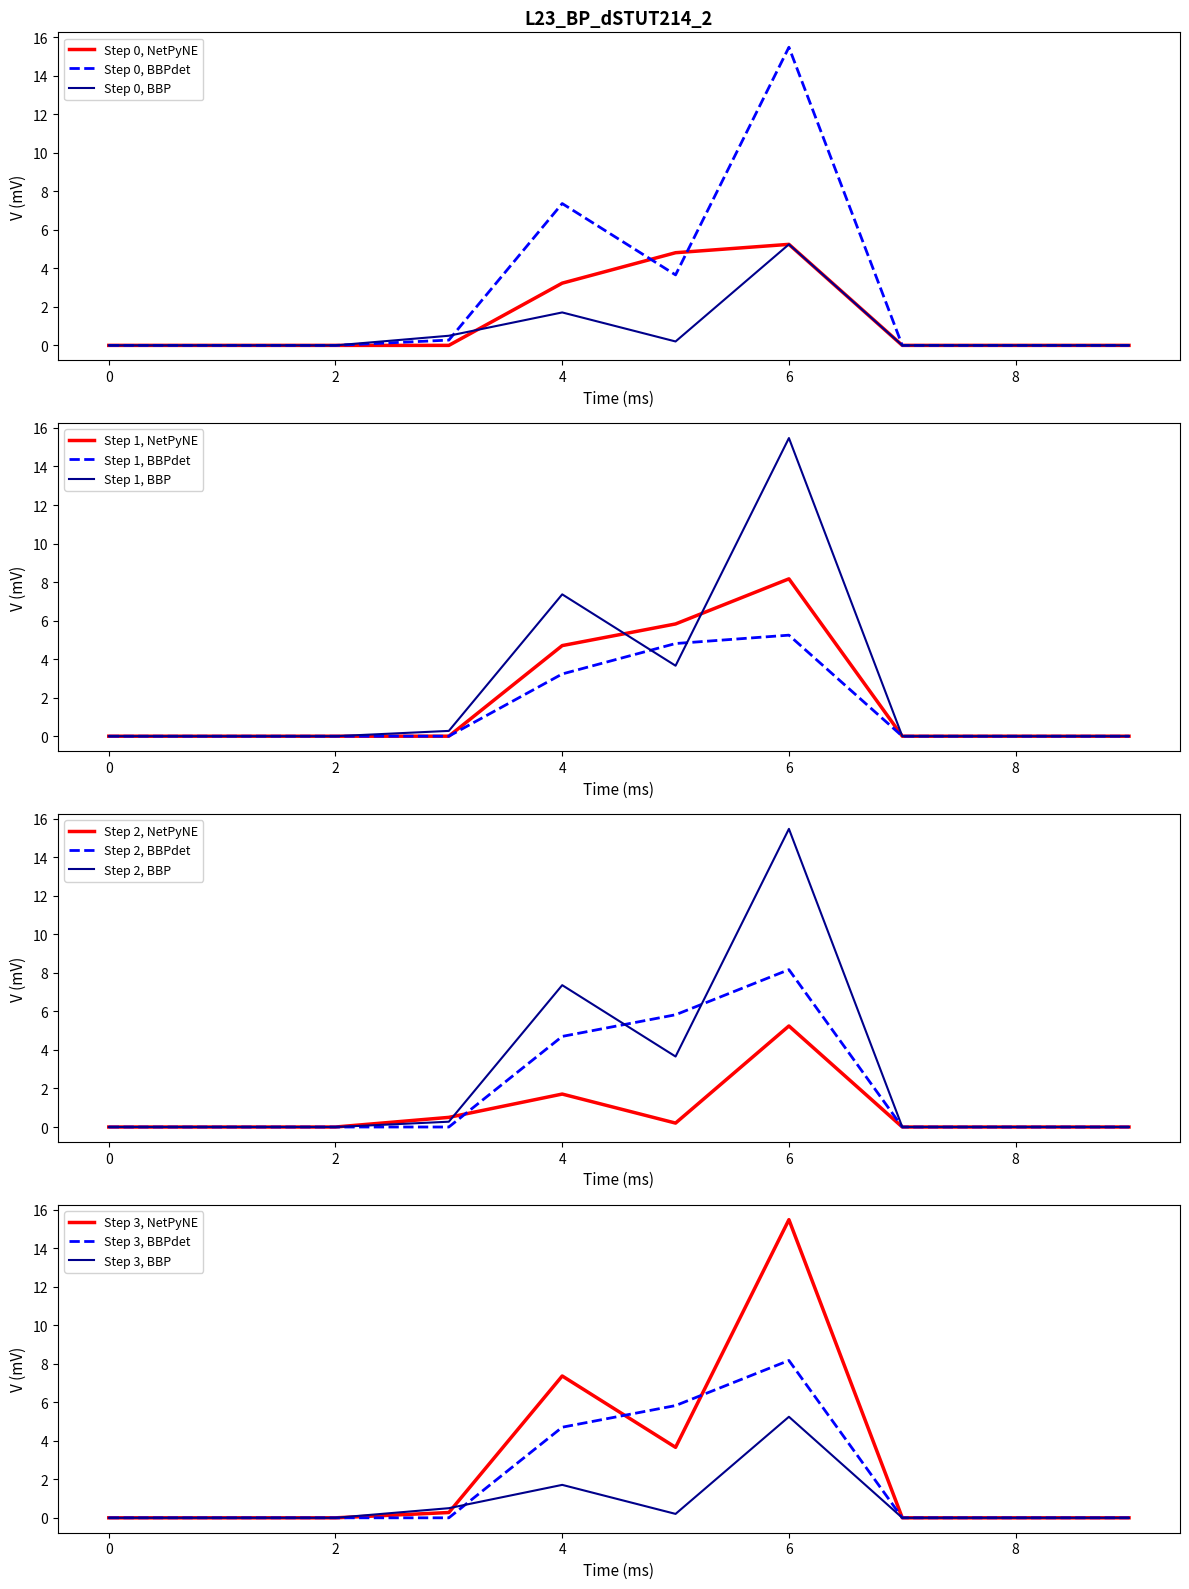

The Step 0, BBP series shows 0.0 at 0. True or false?

True